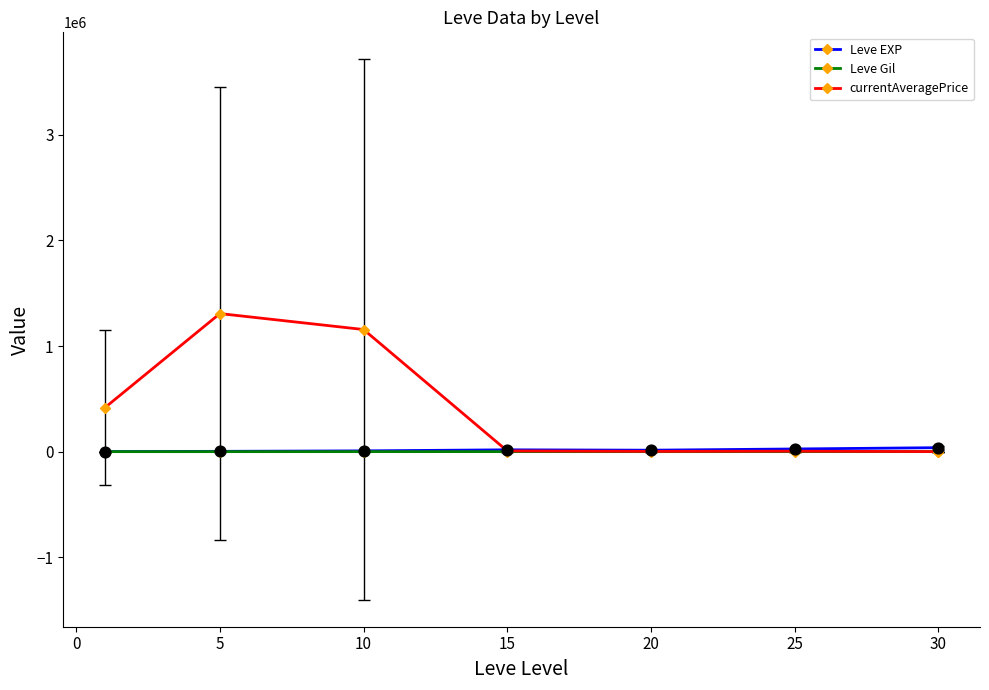

At how many categories does at least one series exceed 1060914?

2